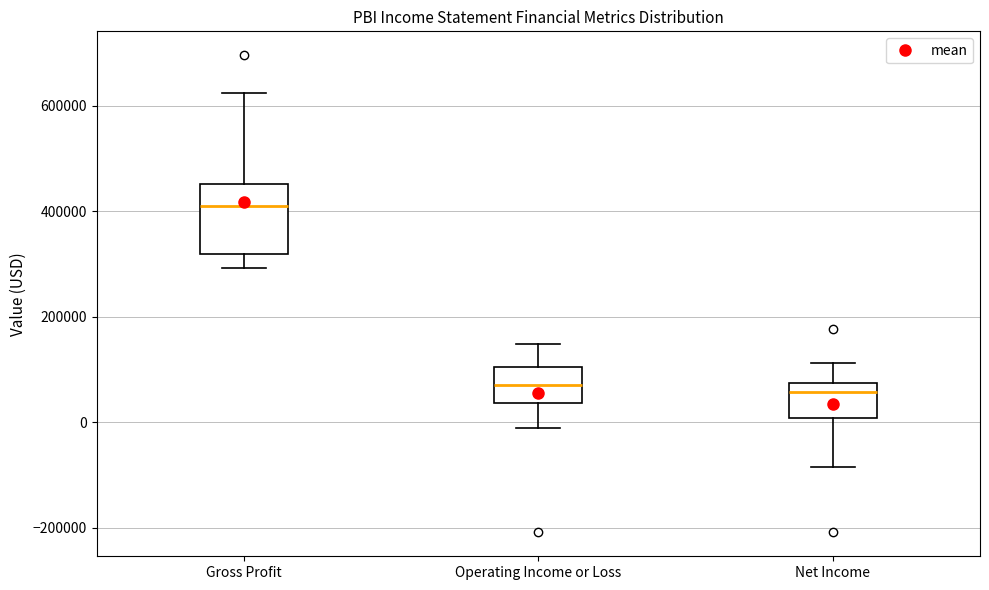

Reading left to right, read every box against the y-axis: the position of its median line, the range the box covers, and the ends of its whiskers. The values are not printed on the chart, so give them approximately, as read against the axis.

Gross Profit: median 420000, box 320000 to 460000, whiskers 300000 to 620000
Operating Income or Loss: median 80000, box 40000 to 100000, whiskers -20000 to 140000
Net Income: median 60000, box 0 to 80000, whiskers -80000 to 120000